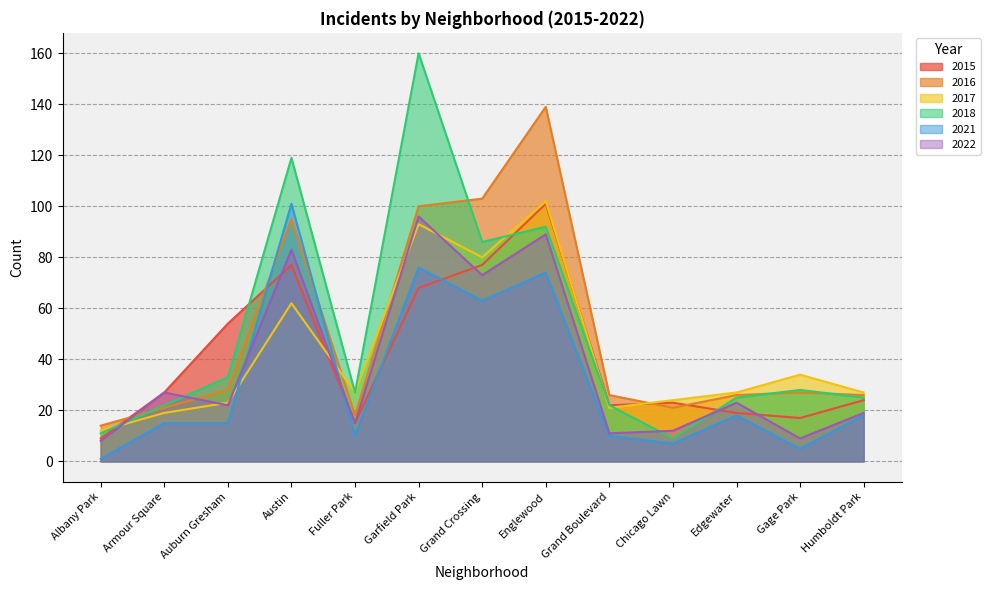

At Chicago Lawn, list the series in order from largest to smallest.

2017, 2015, 2016, 2022, 2018, 2021